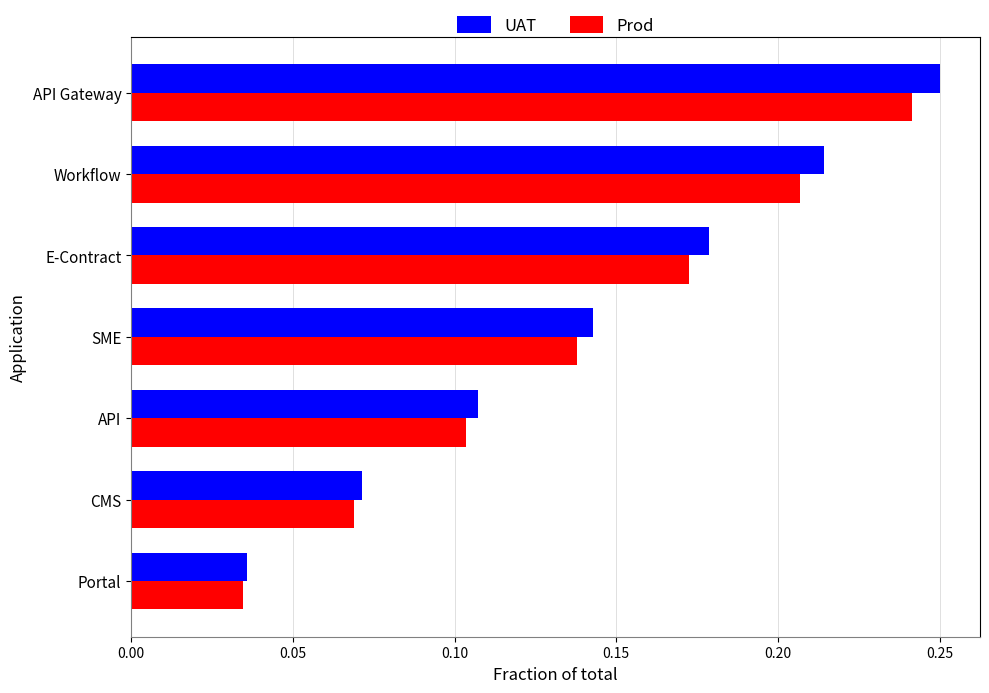

At how many categories does at least one series exceed 0?

7